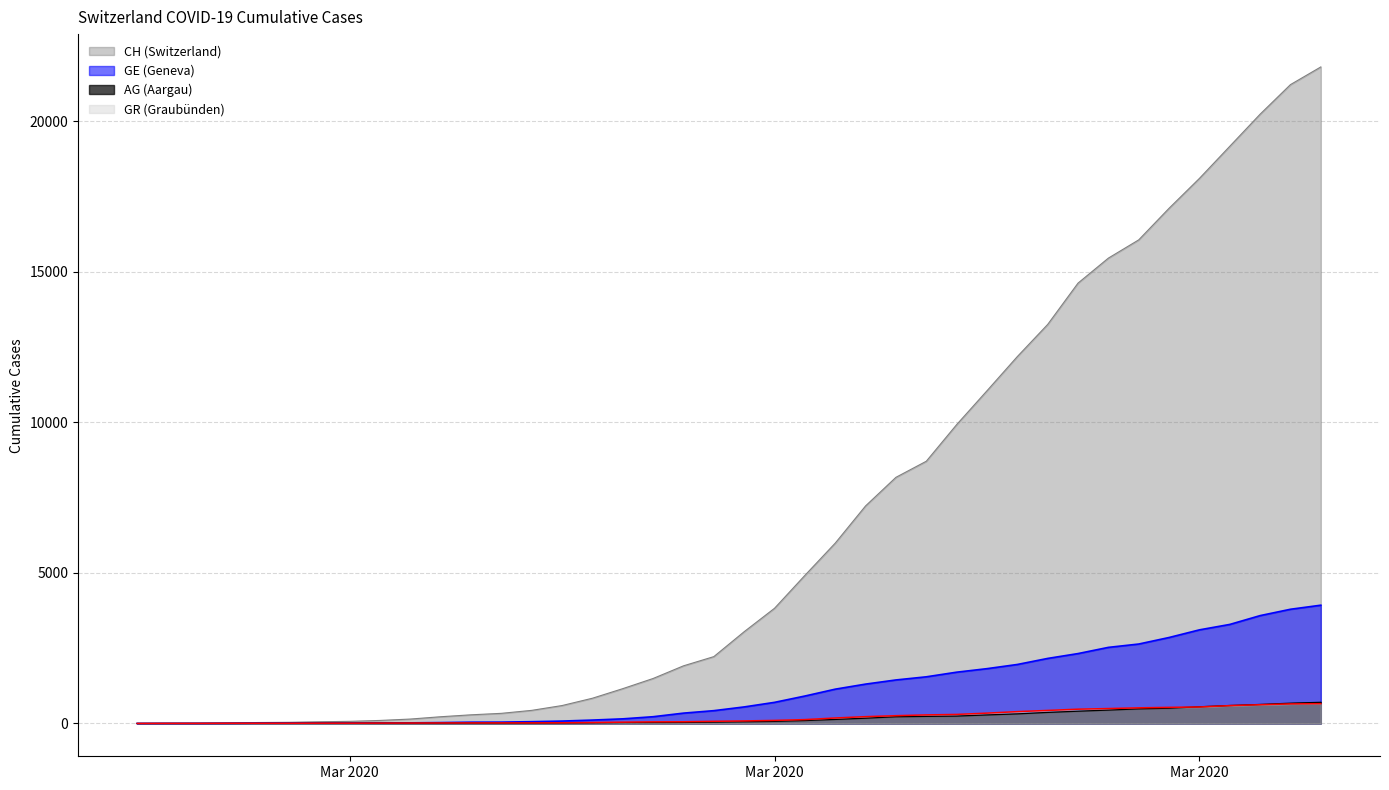

At which category is the sum across all series the highest?

2020-04-04